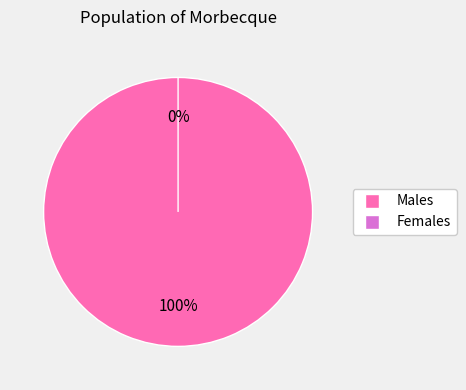

Count the number of slices in the pie.

2